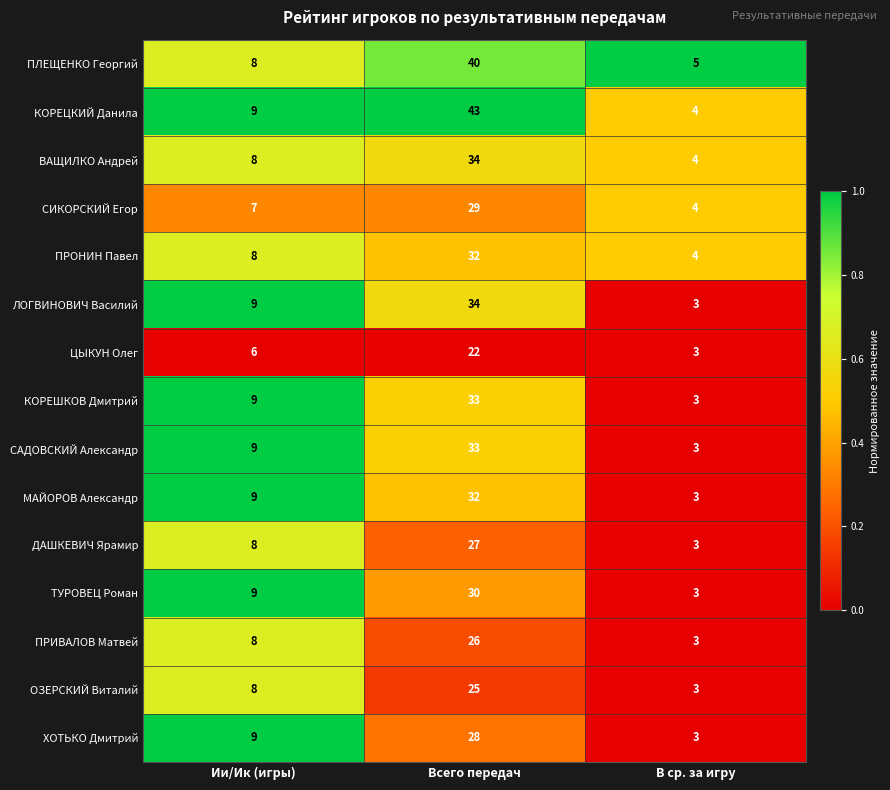

Between Всего передач and В ср. за игру, which series saw the biggest shift?

КОРЕЦКИЙ Данила